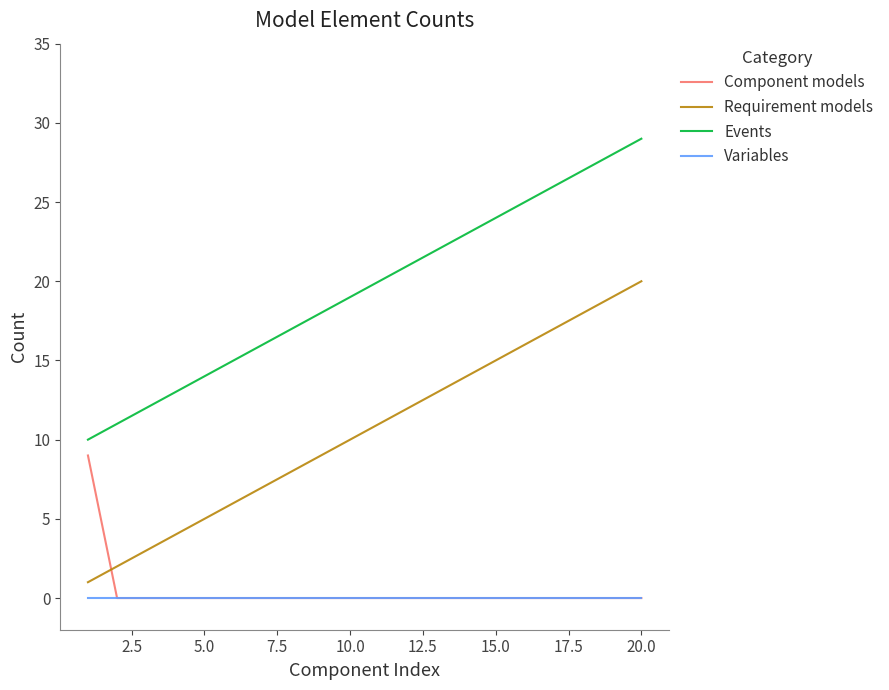

True or false: Requirement models and Variables intersect in this chart.

False